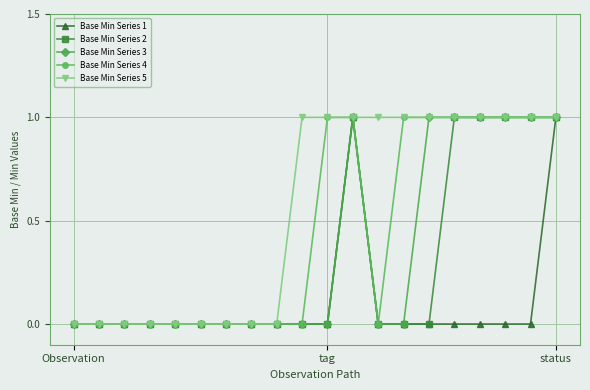

Which series has the largest total across all categories?

Base Min Series 5